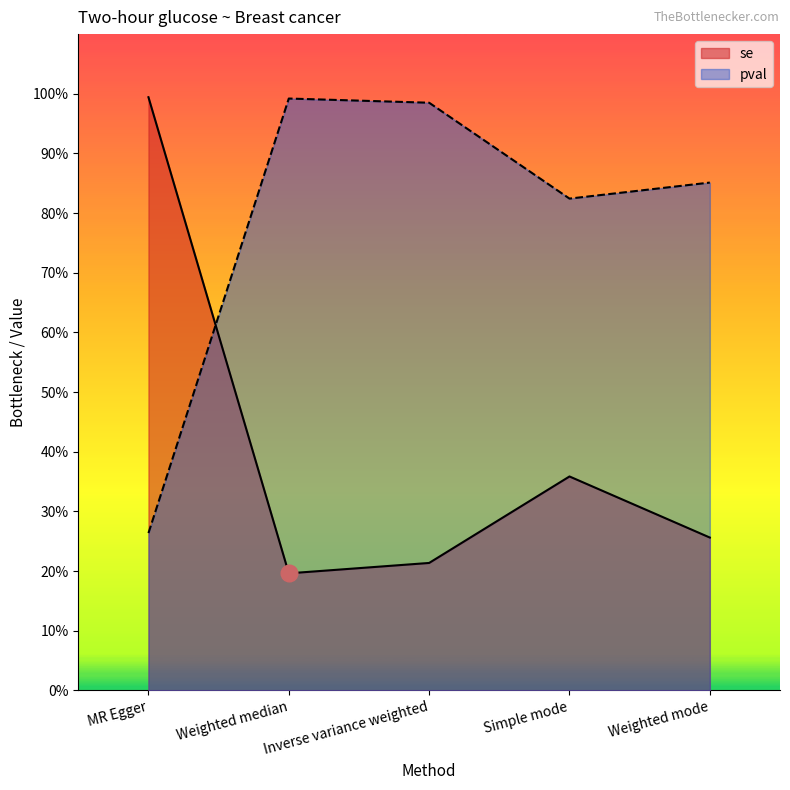

At how many categories does at least one series exceed 0?

5